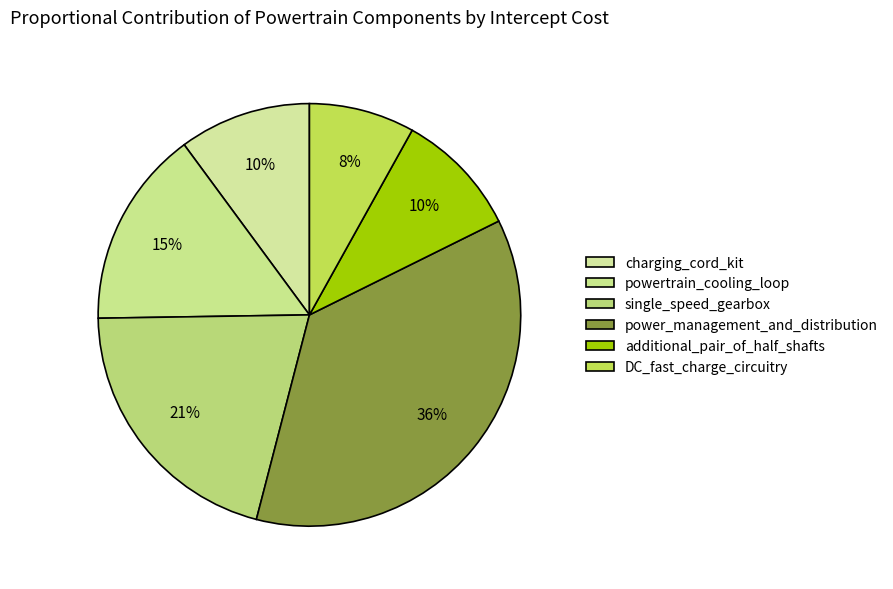

Rank the categories by value from lowest to highest.

DC_fast_charge_circuitry, additional_pair_of_half_shafts, charging_cord_kit, powertrain_cooling_loop, single_speed_gearbox, power_management_and_distribution